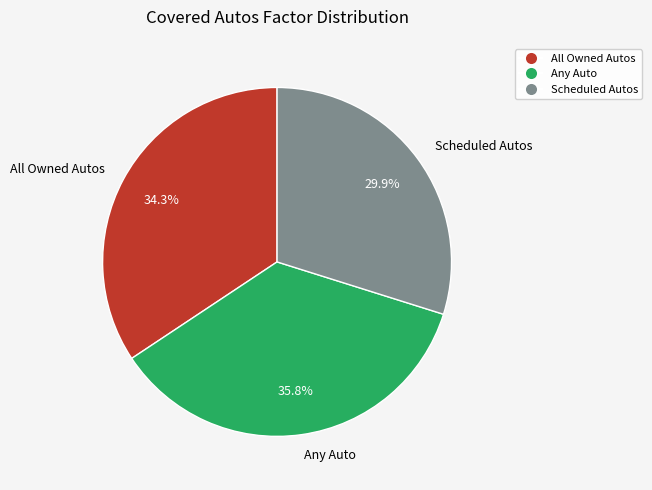

To the nearest percent, what percentage of the pie is Any Auto?

36%